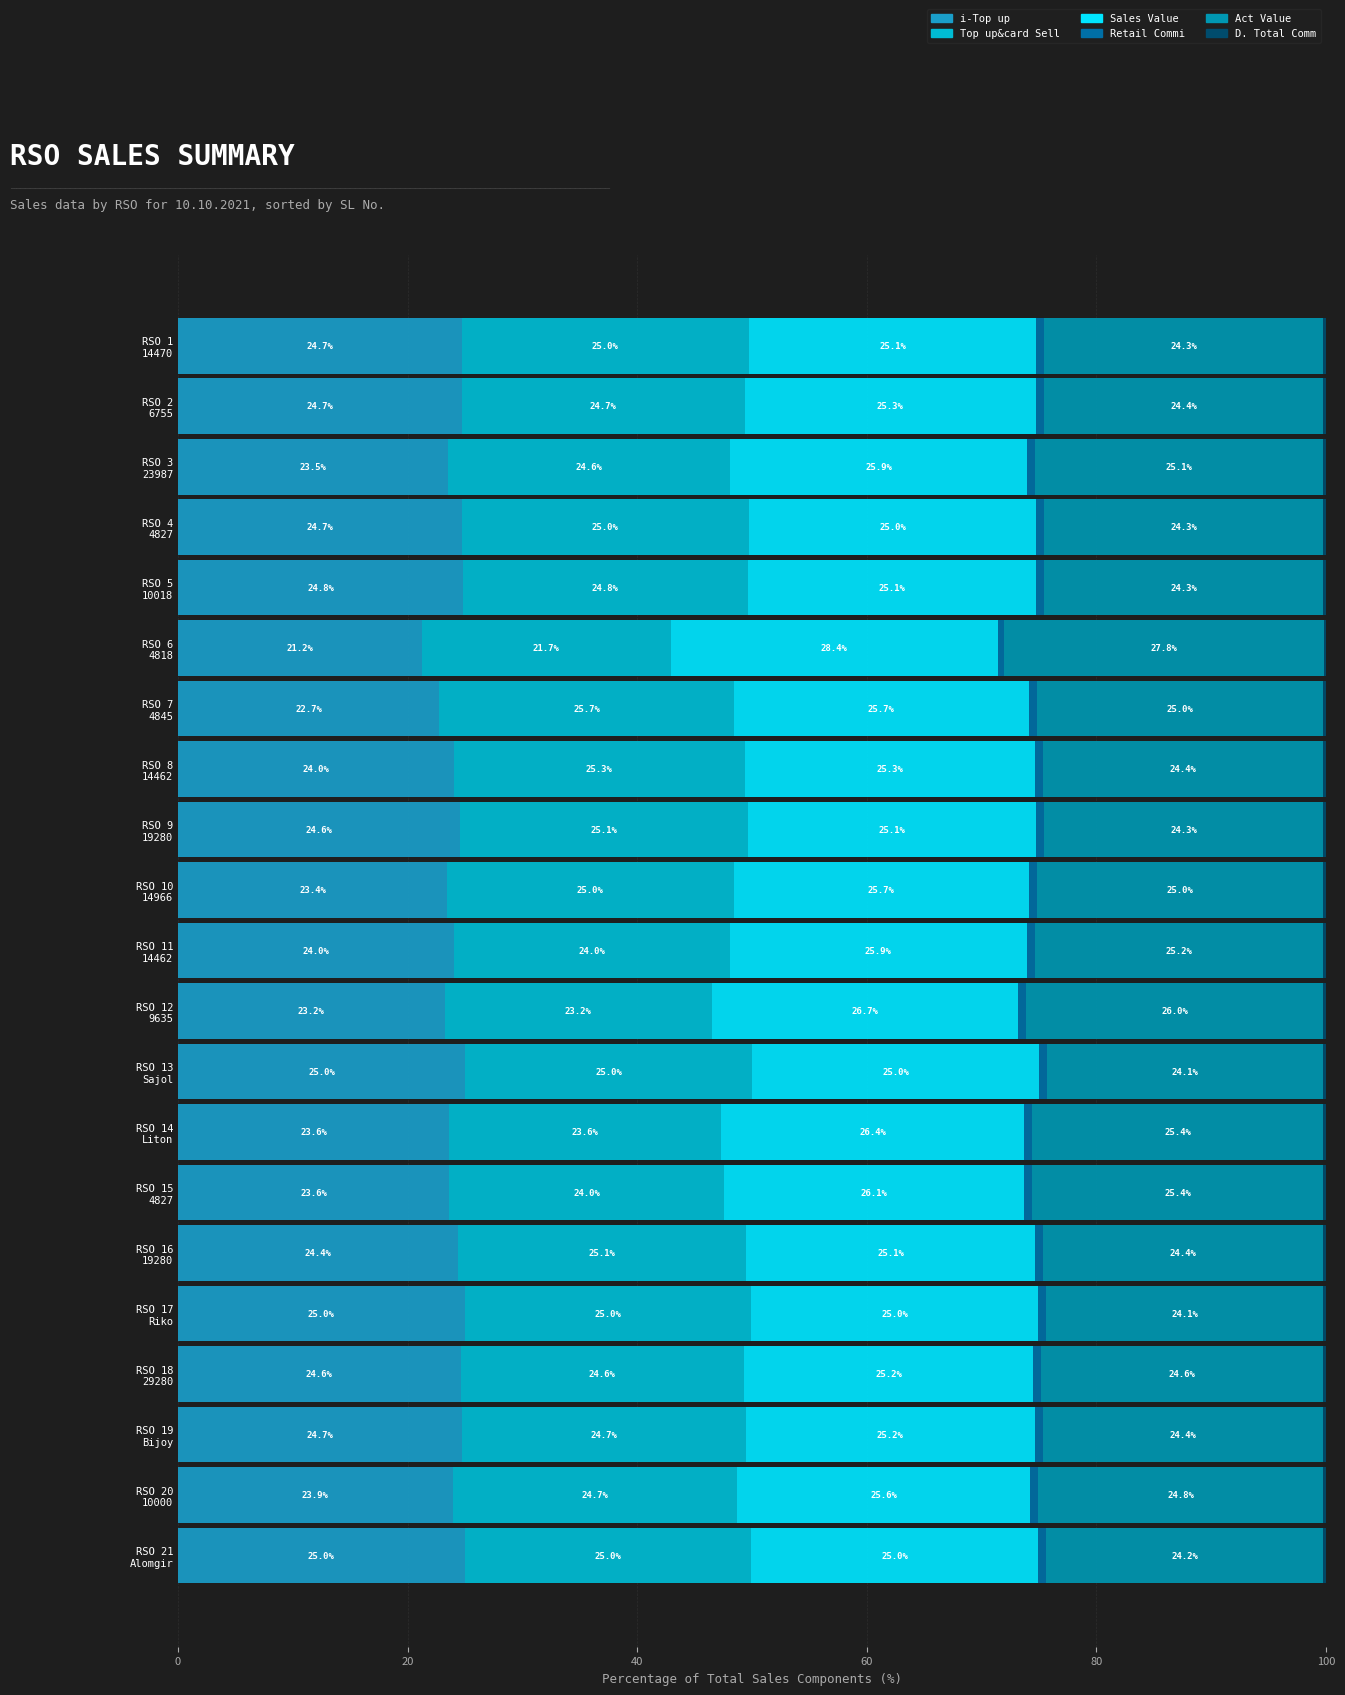

Count the number of categories in the chart.

21